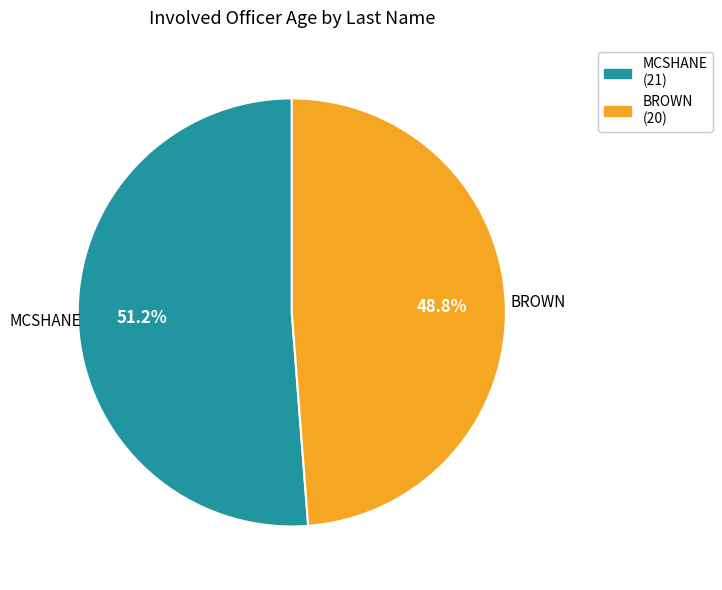

How many slices are in this pie chart?

2